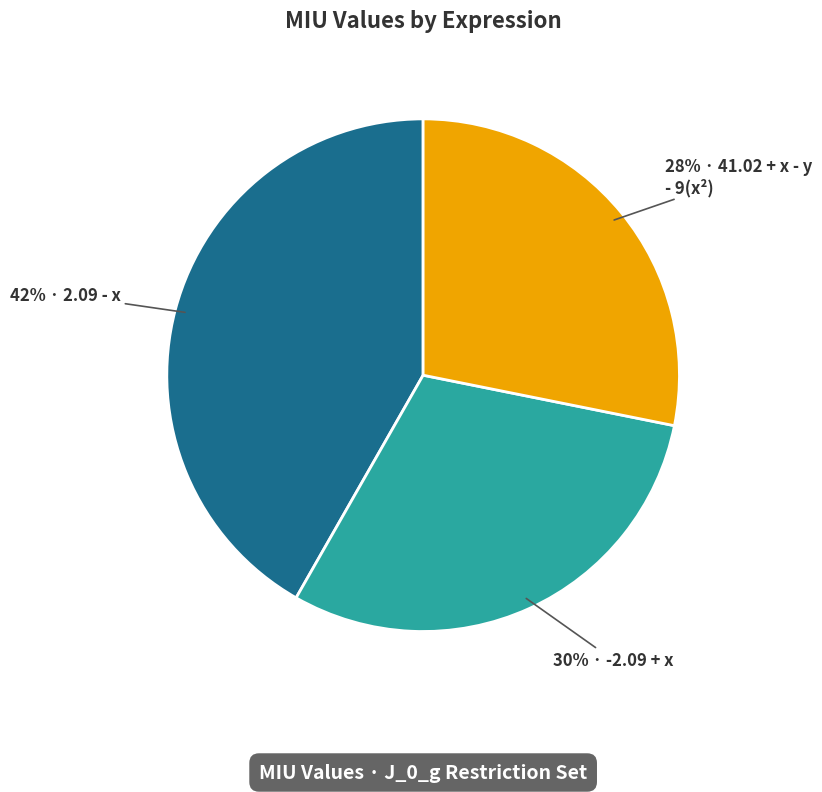

How many segments does this pie chart have?

3